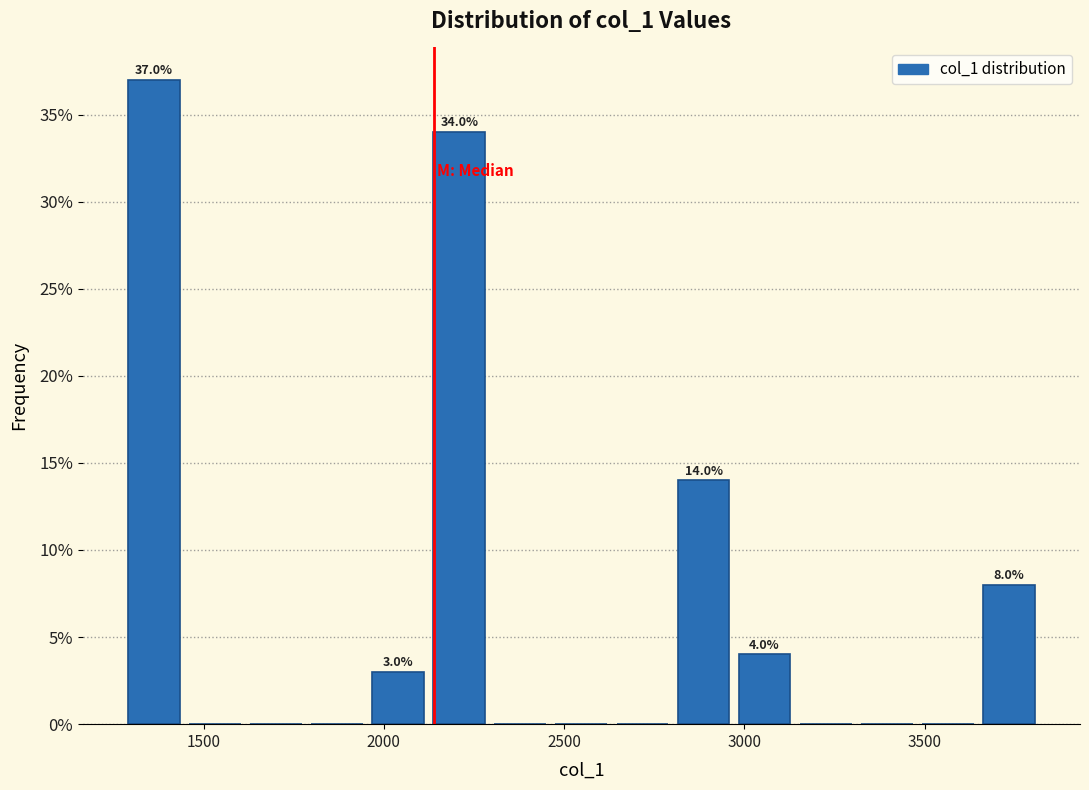

Around what value on the x-axis is the tallest bar? Give the approximate position of its centre, as read against the axis.

1350